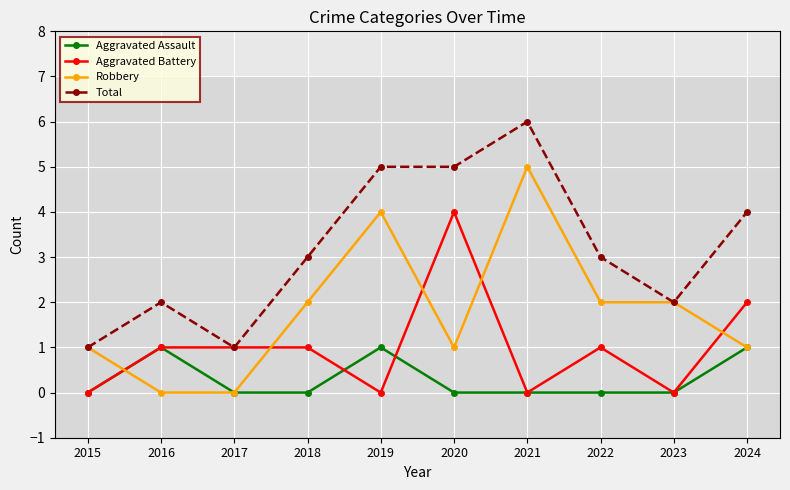

What is the value of the Aggravated Battery point at the 6th from the left?

4